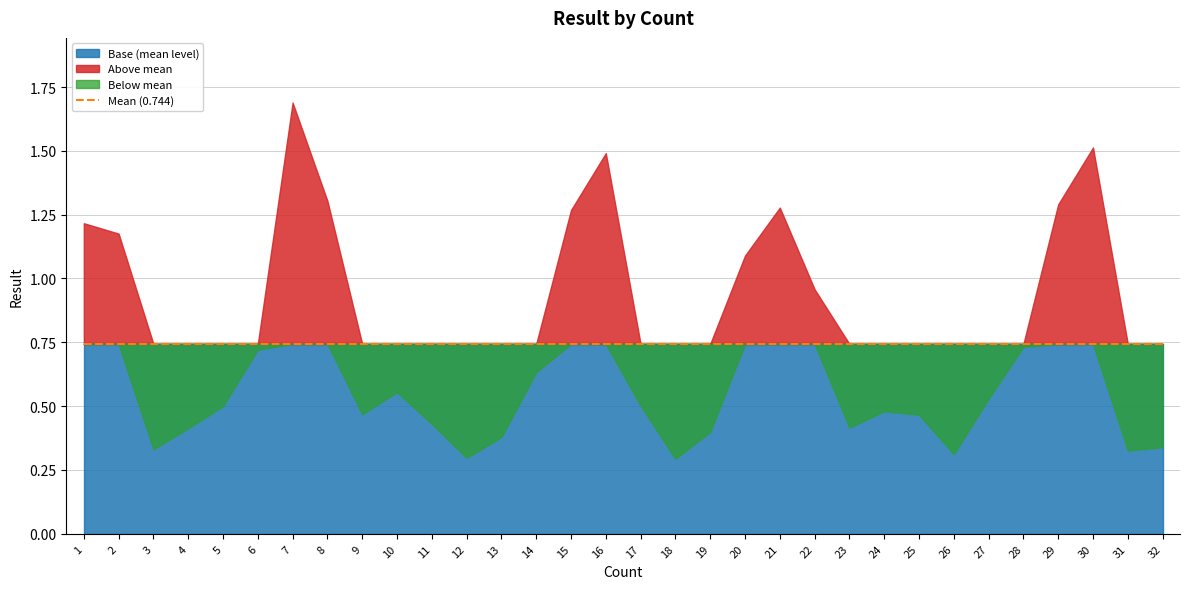

What is the maximum value shown in the chart?

1.7